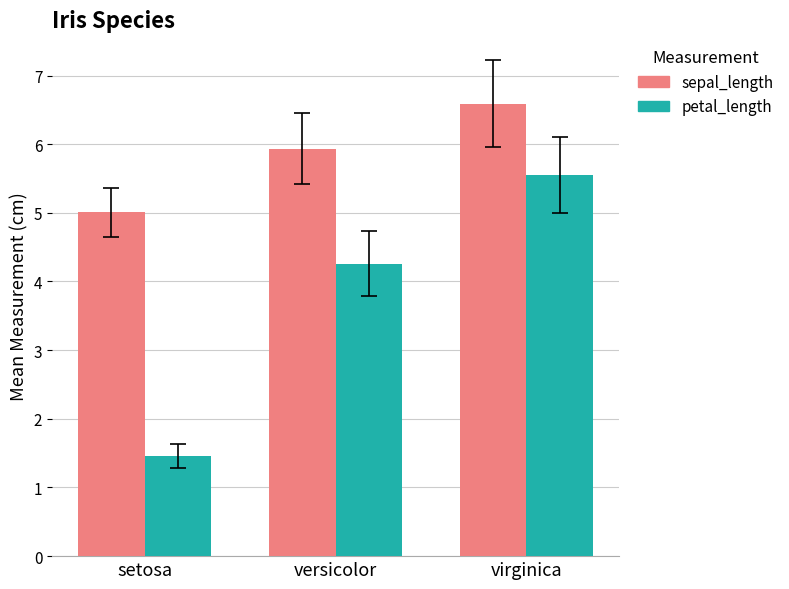

How many data points in petal_length are less than 4?

1